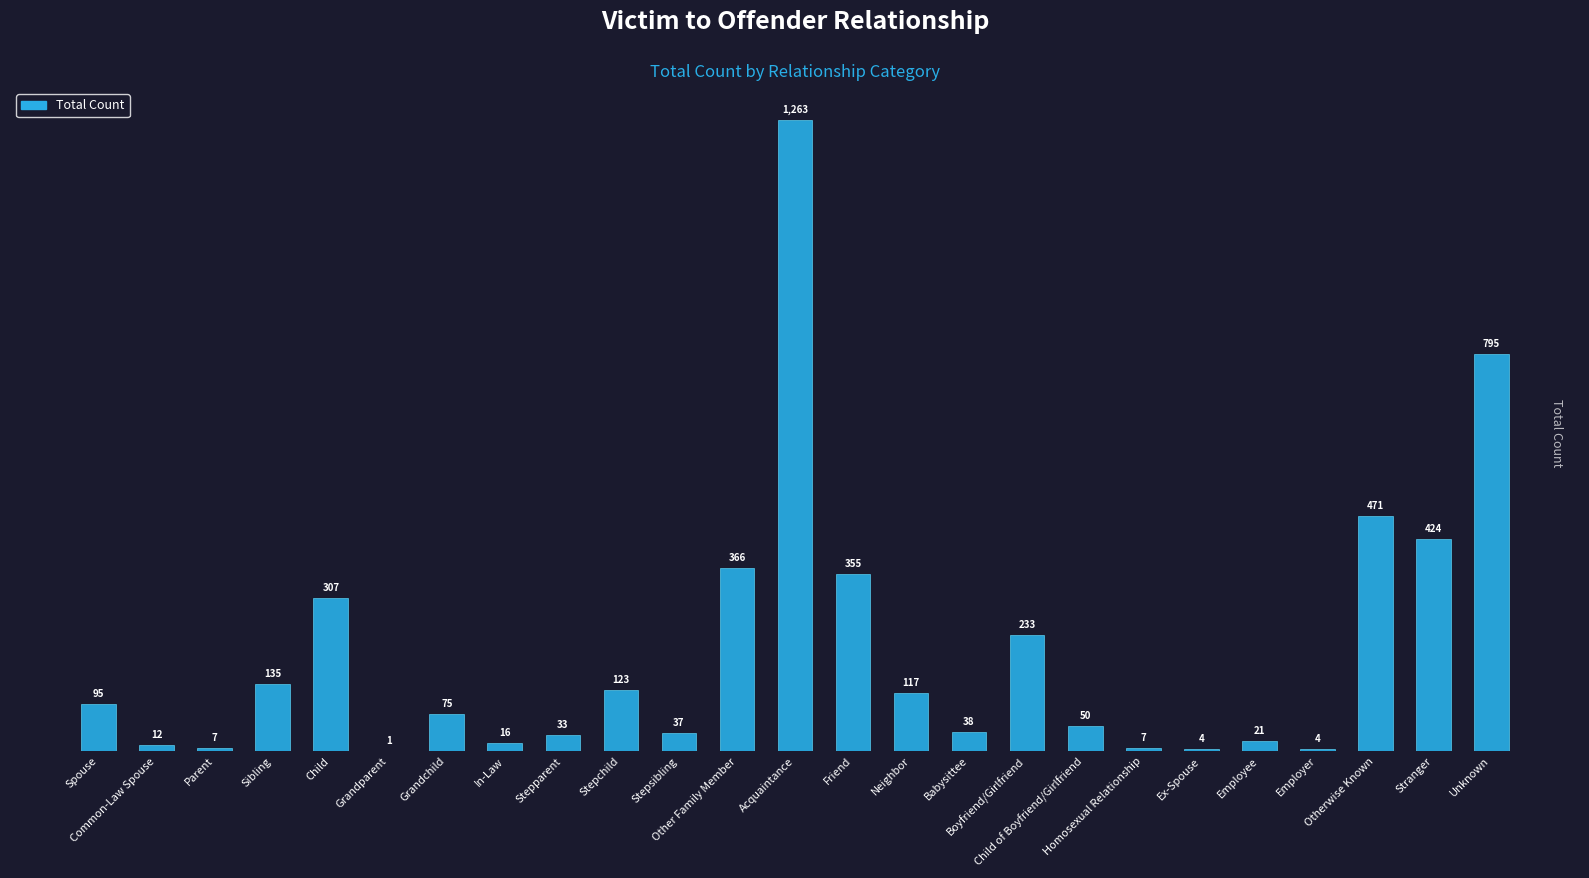

What is the maximum value shown in the chart?

1263